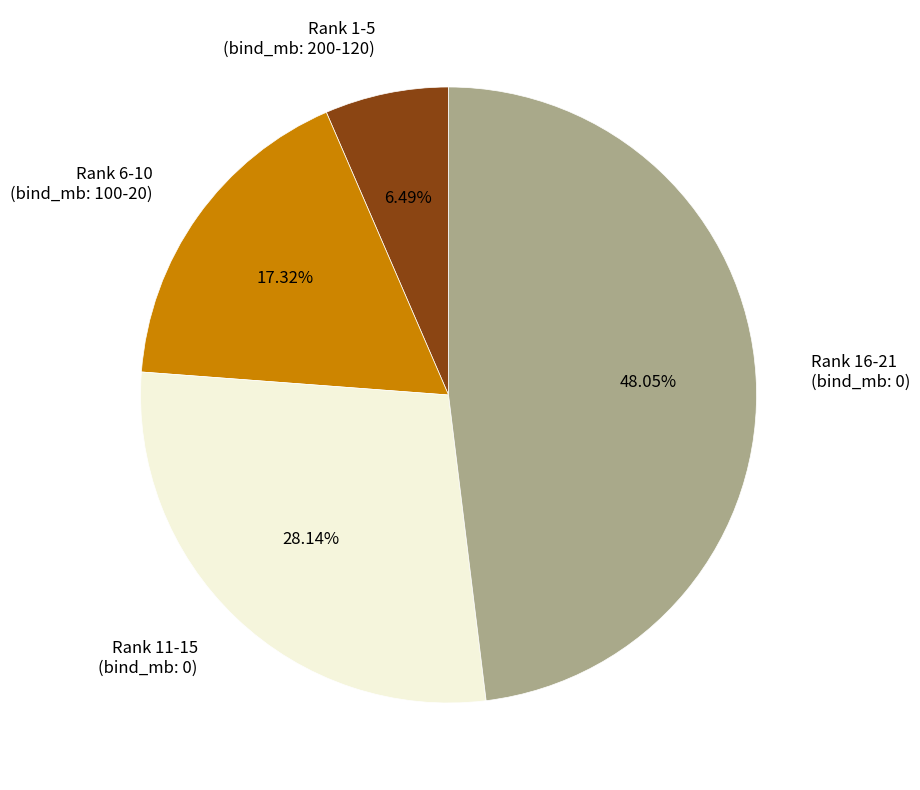

Is the sum of Rank 11-15 (bind_mb: 0) and Rank 6-10 (bind_mb: 100-20) greater than half?

No